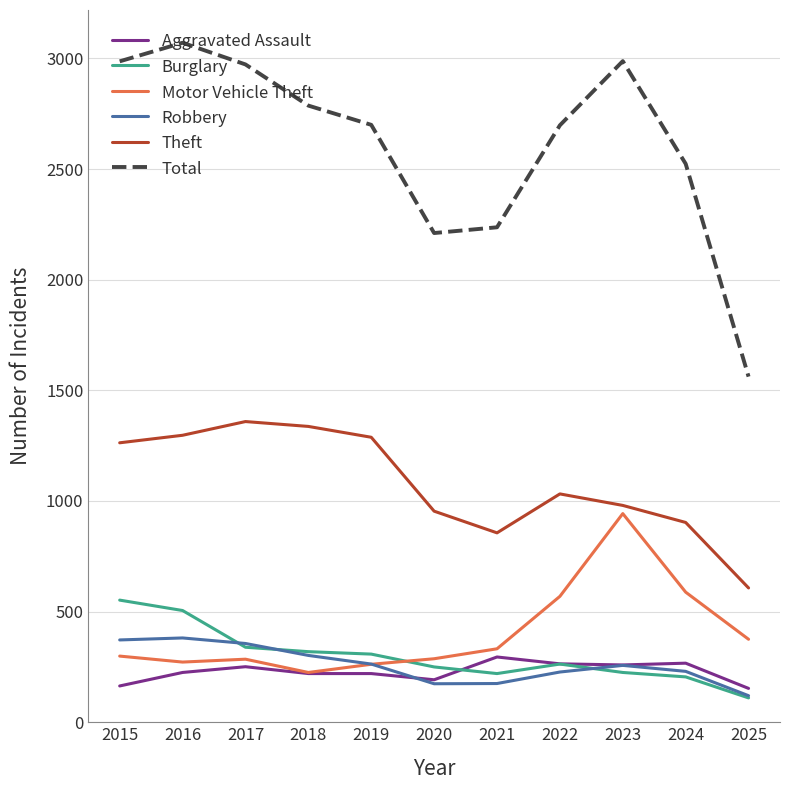

What is the total value across all series at 2019?

5041